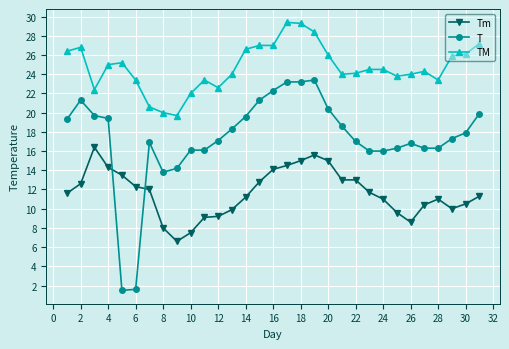

Does the chart display data point markers on the line(s)?

Yes